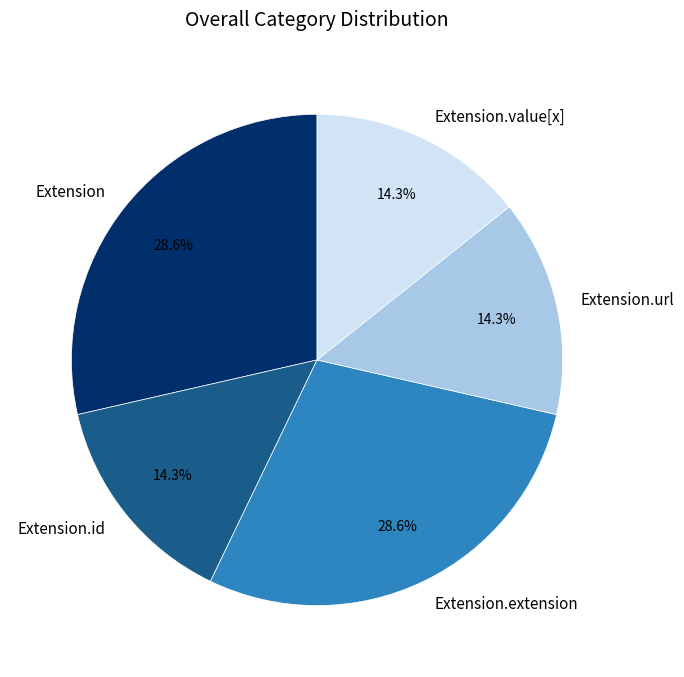

To the nearest percent, what is the average slice percentage?

20%